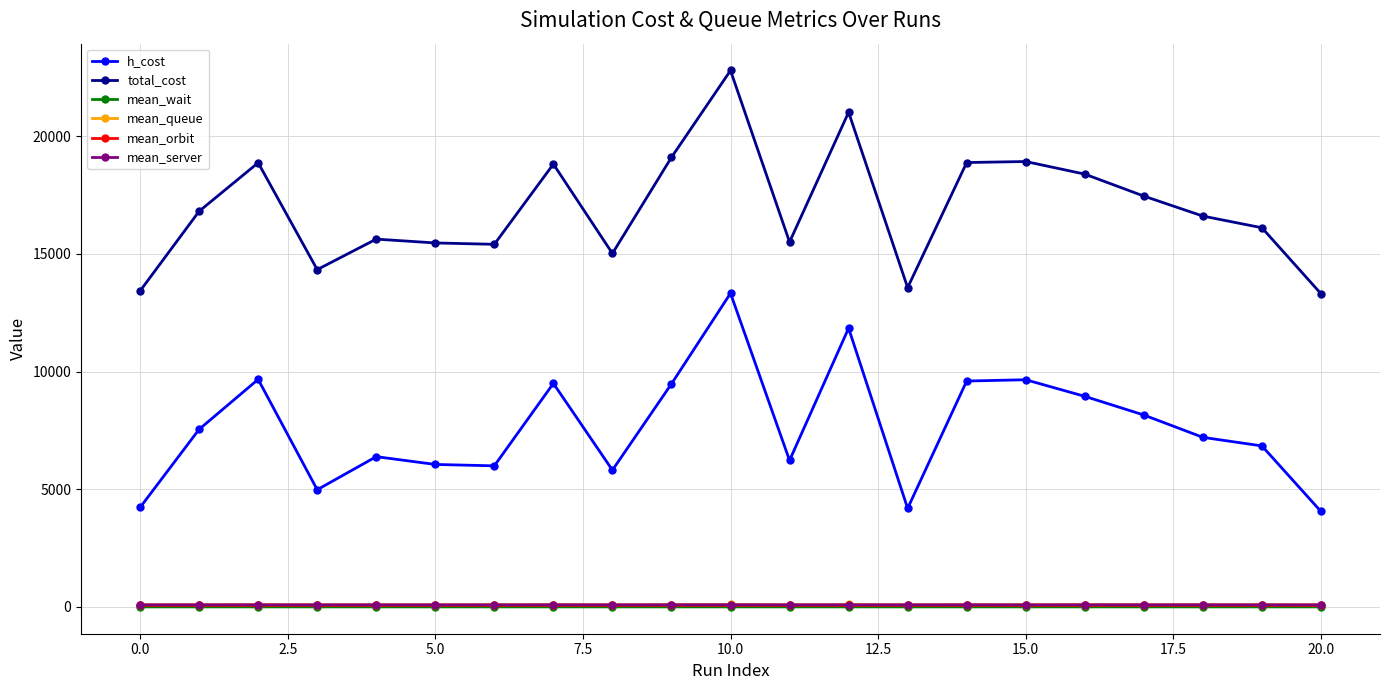

What is the value of the h_cost point at the 11th from the left?

13329.6